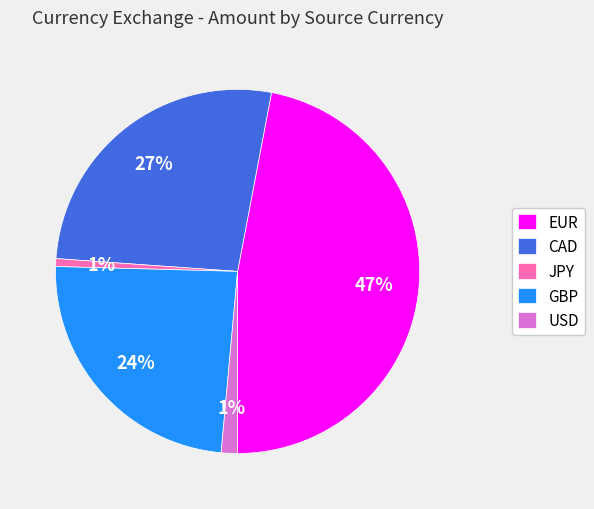

Is there any slice that represents more than half of the pie?

No